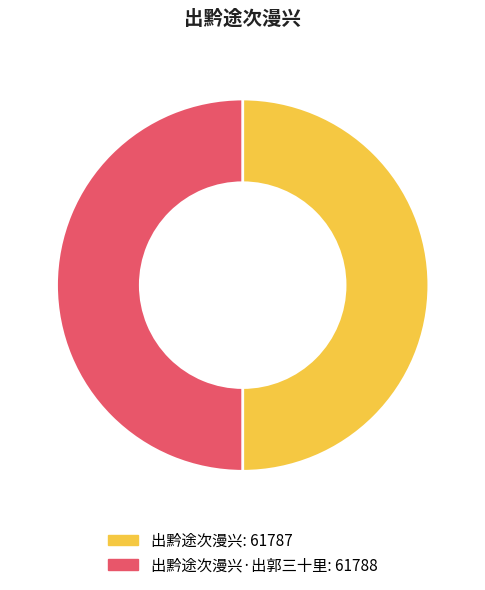

Count the number of slices in the pie.

2